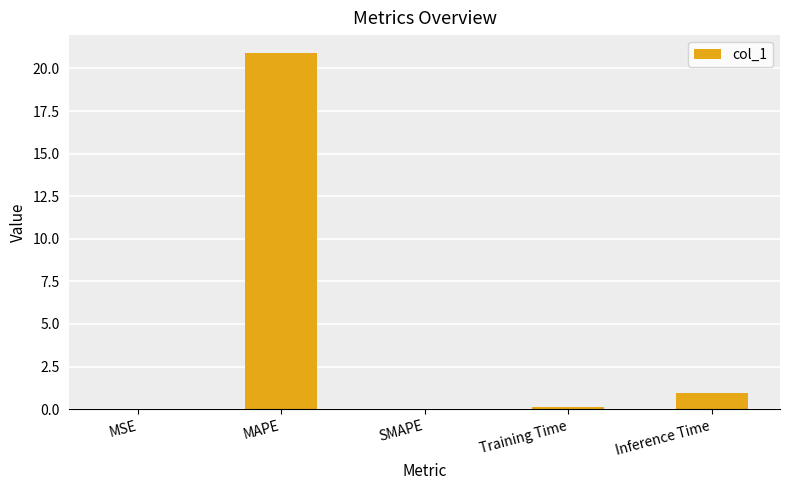

What value does the data have at Training Time?

0.1